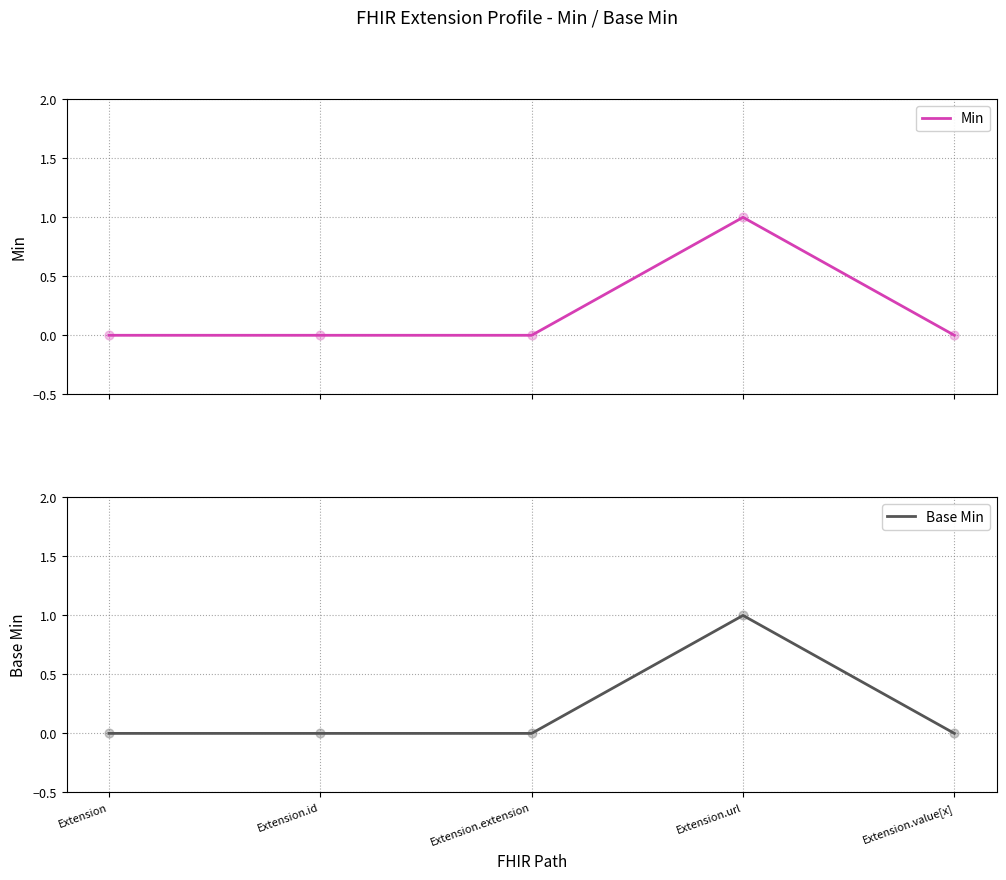

Which series contains the highest Y value?

Min